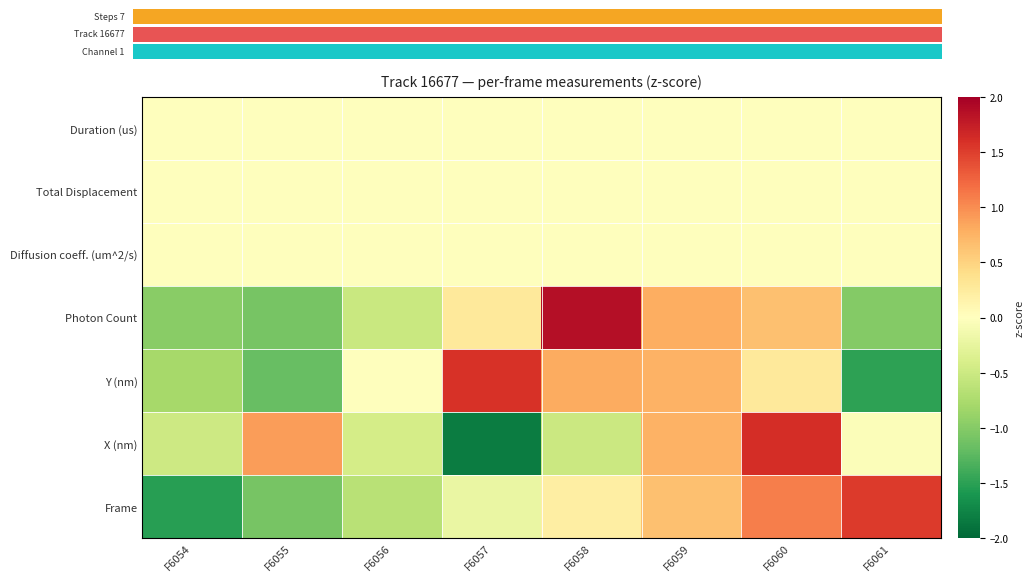

Reading right to left, list all the values displayed in this chart.

Frame: F6061=1.5	F6060=1.1	F6059=0.7	F6058=0.2	F6057=-0.2	F6056=-0.7	F6055=-1.1	F6054=-1.5
X (nm): F6061=-0.0	F6060=1.6	F6059=0.8	F6058=-0.5	F6057=-1.8	F6056=-0.4	F6055=0.9	F6054=-0.5
Y (nm): F6061=-1.5	F6060=0.3	F6059=0.8	F6058=0.8	F6057=1.6	F6056=0.0	F6055=-1.2	F6054=-0.8
Photon Count: F6061=-1.0	F6060=0.6	F6059=0.8	F6058=1.9	F6057=0.3	F6056=-0.5	F6055=-1.1	F6054=-1.0
Diffusion coeff. (um^2/s): F6061=0.0	F6060=0.0	F6059=0.0	F6058=0.0	F6057=0.0	F6056=0.0	F6055=0.0	F6054=0.0
Total Displacement: F6061=0.0	F6060=0.0	F6059=0.0	F6058=0.0	F6057=0.0	F6056=0.0	F6055=0.0	F6054=0.0
Duration (us): F6061=0.0	F6060=0.0	F6059=0.0	F6058=0.0	F6057=0.0	F6056=0.0	F6055=0.0	F6054=0.0